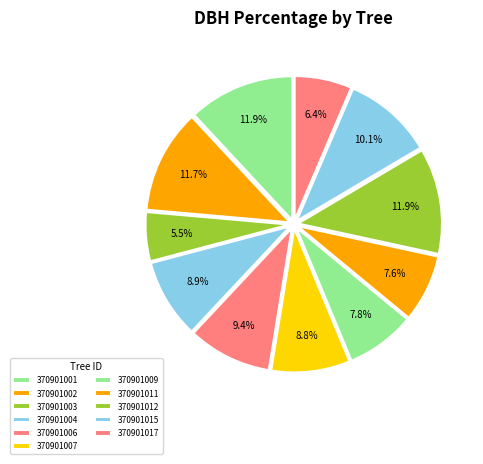

Count the number of slices in the pie.

11